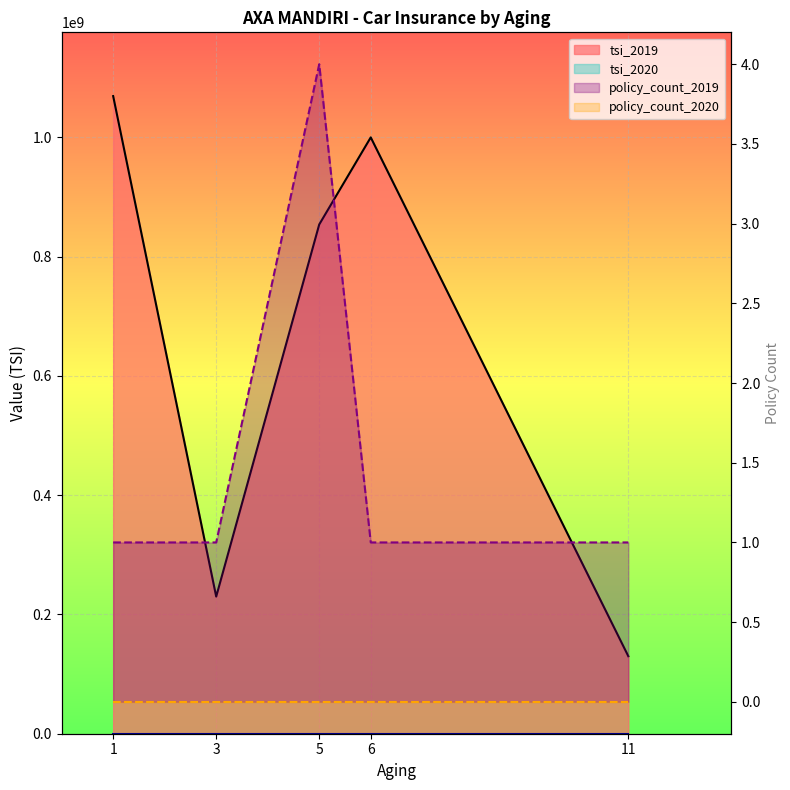

What is the difference between the maximum and minimum values in the policy_count_2019_line series?

3